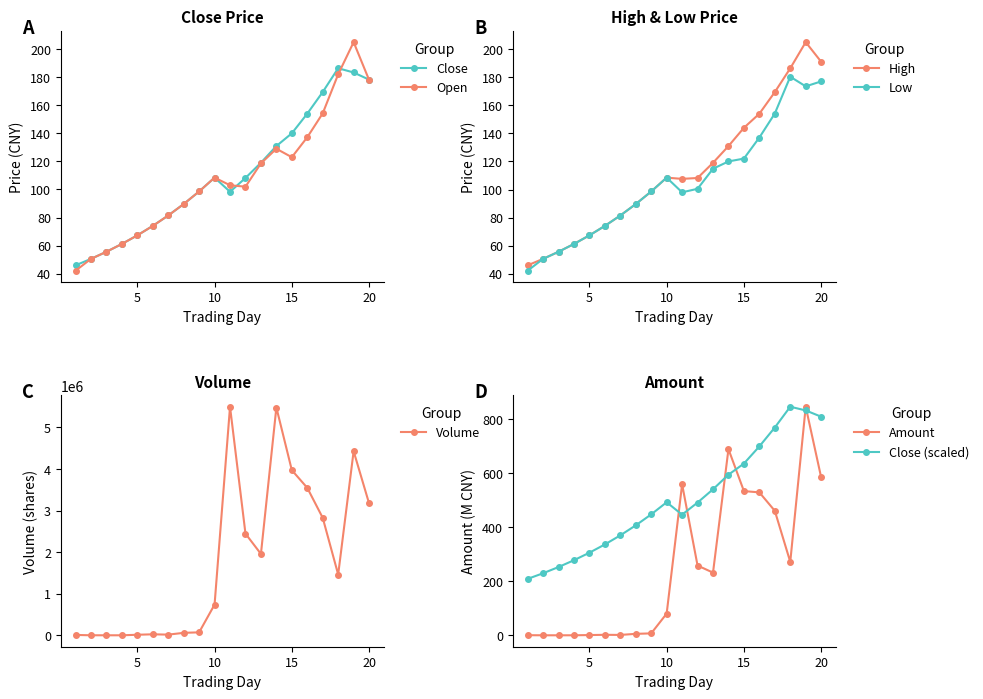

How many categories are shown in the chart?

20